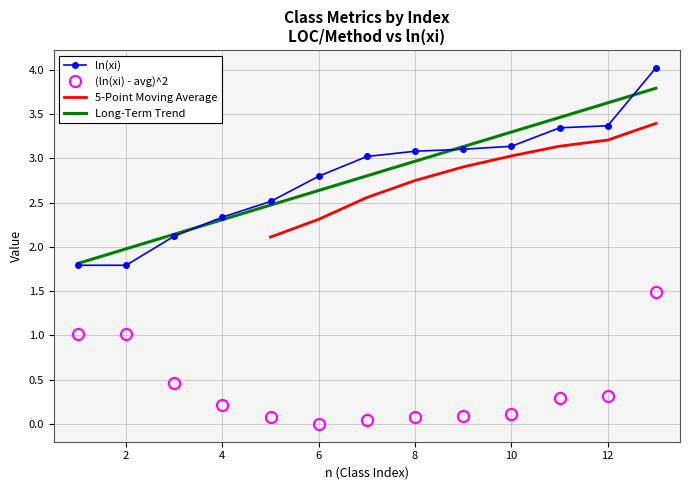

What is the average value of the ln(xi) series?

2.8